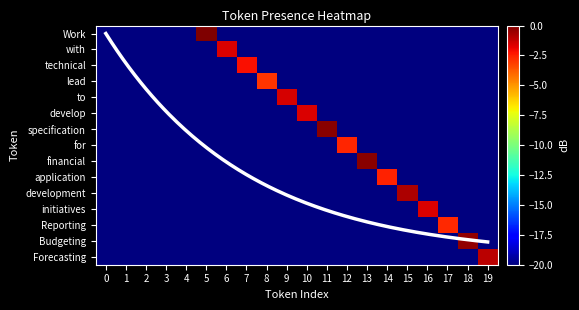

Between 8 and 12, which series saw the biggest shift?

for